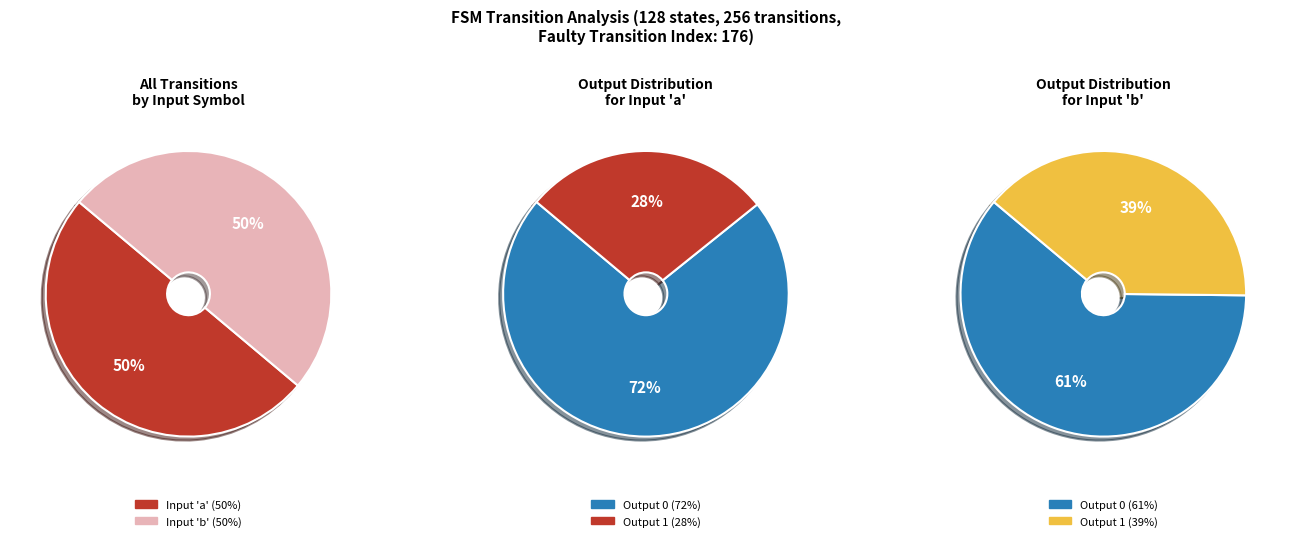

The output_symbol=1 (input a) slice represents 22% of the pie. True or false?

False